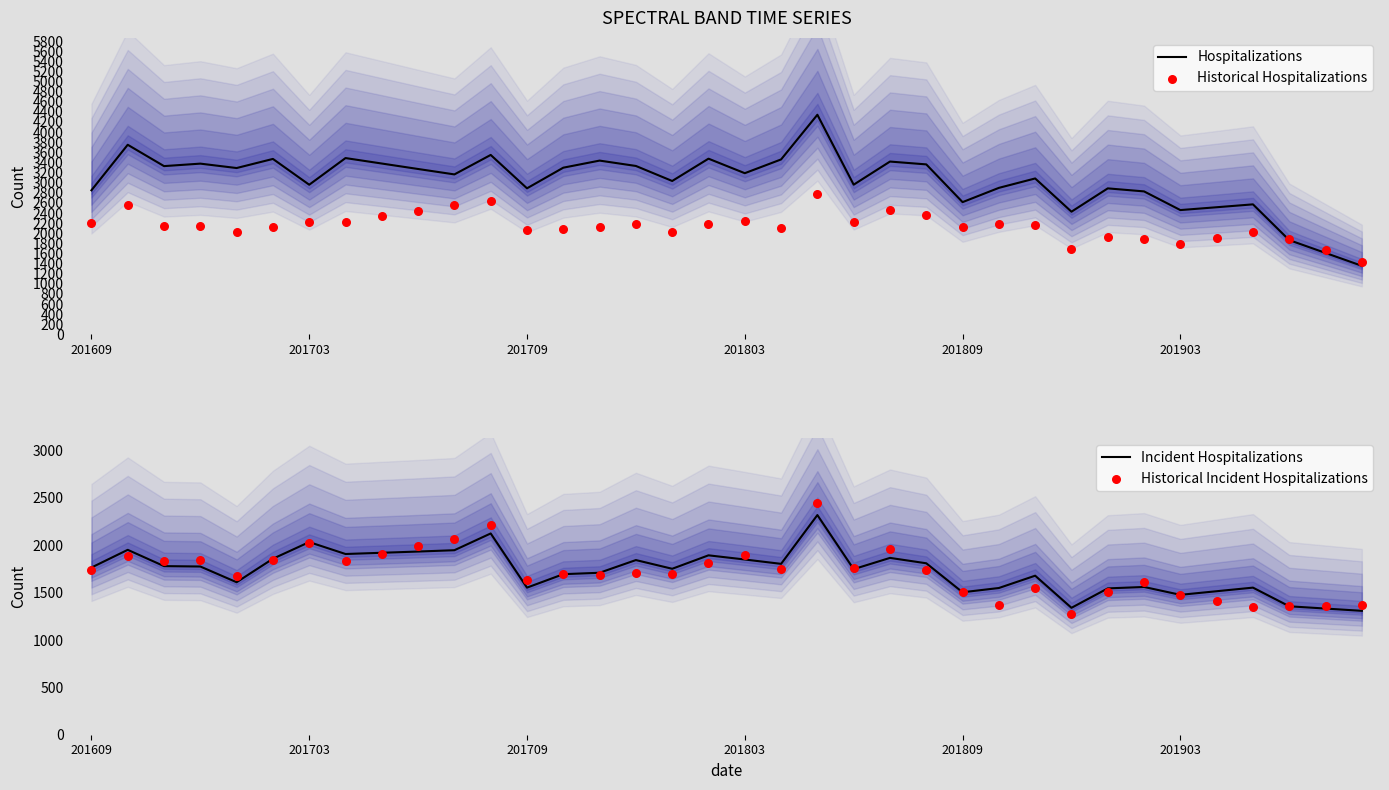

Which series has the widest spread of Y values?

Hospitalizations